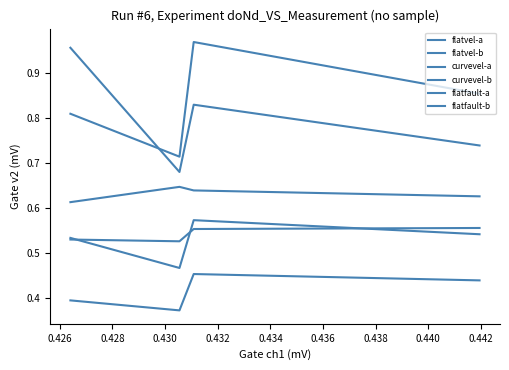

Does the chart have visible grid lines?

No